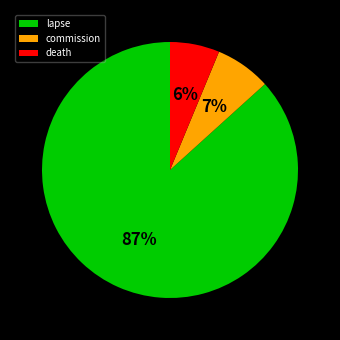

What is the smallest slice in the pie chart?

death